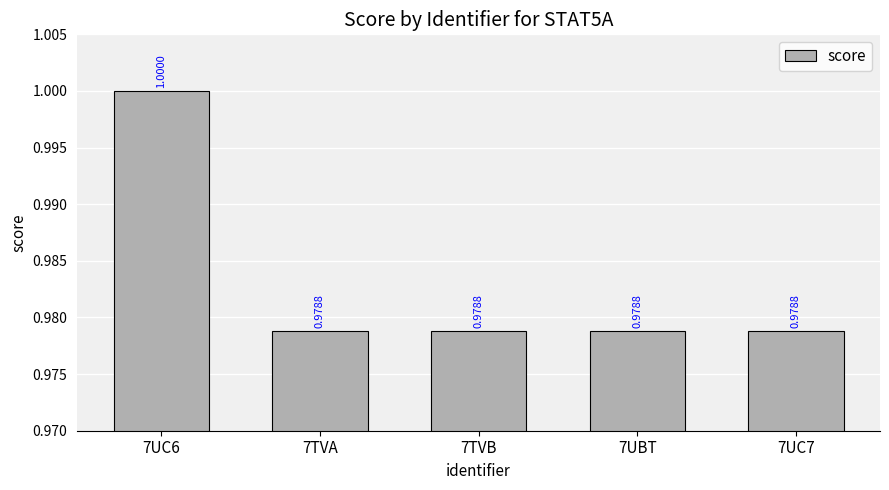

Reading right to left, extract all data points from this chart.

7UC7=1.0	7UBT=1.0	7TVB=1.0	7TVA=1.0	7UC6=1.0